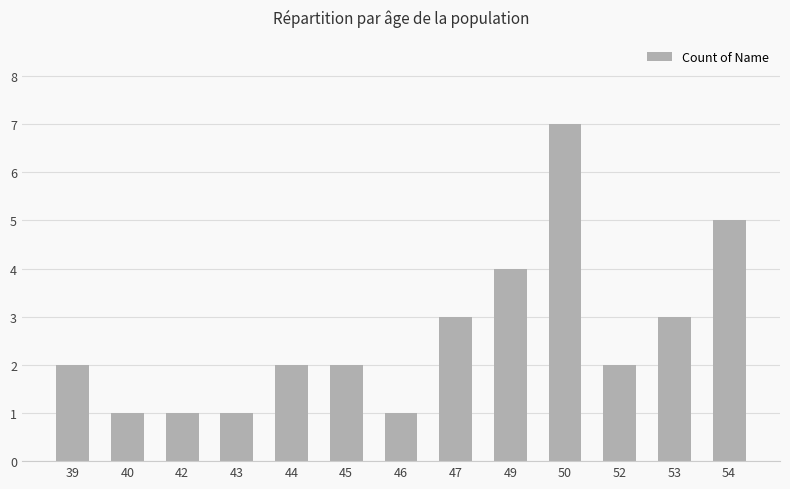

What is the difference between the second highest and minimum values?

4